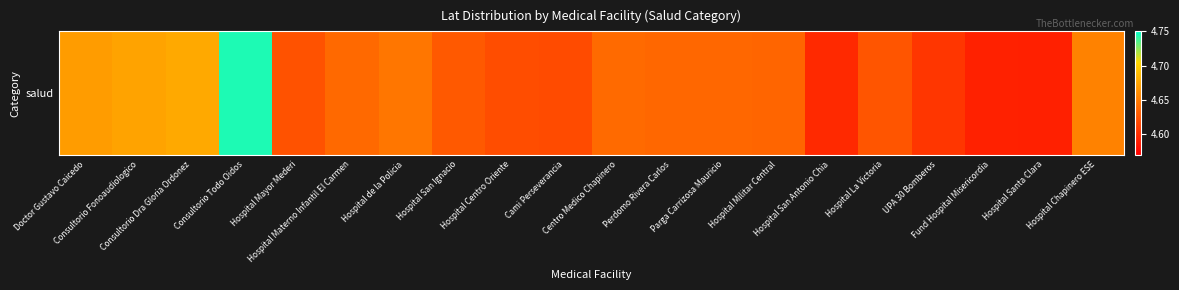

How many data points does each series have?

20